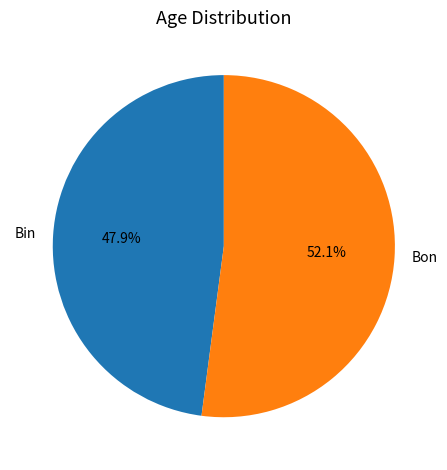

To the nearest percent, what percentage of the pie is Bin?

48%